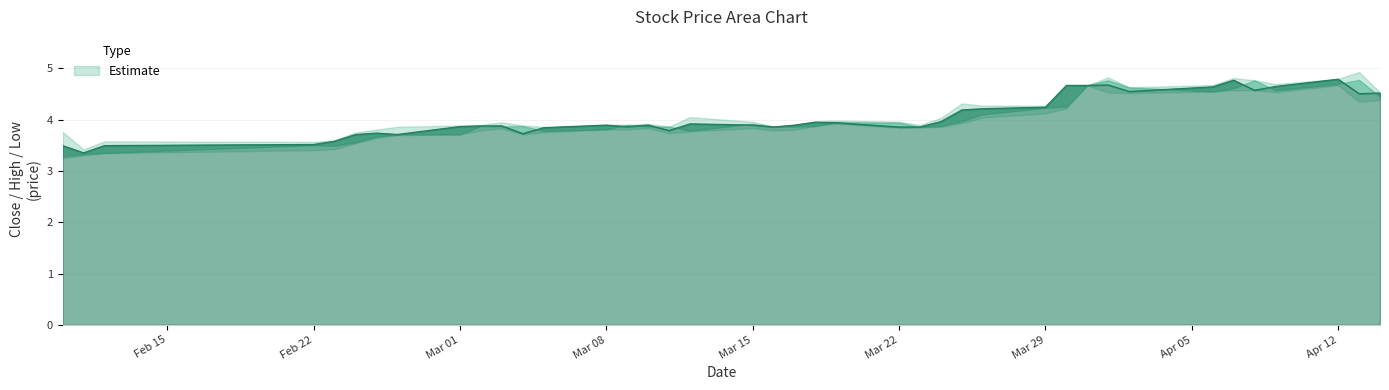

True or false: open and low intersect in this chart.

False